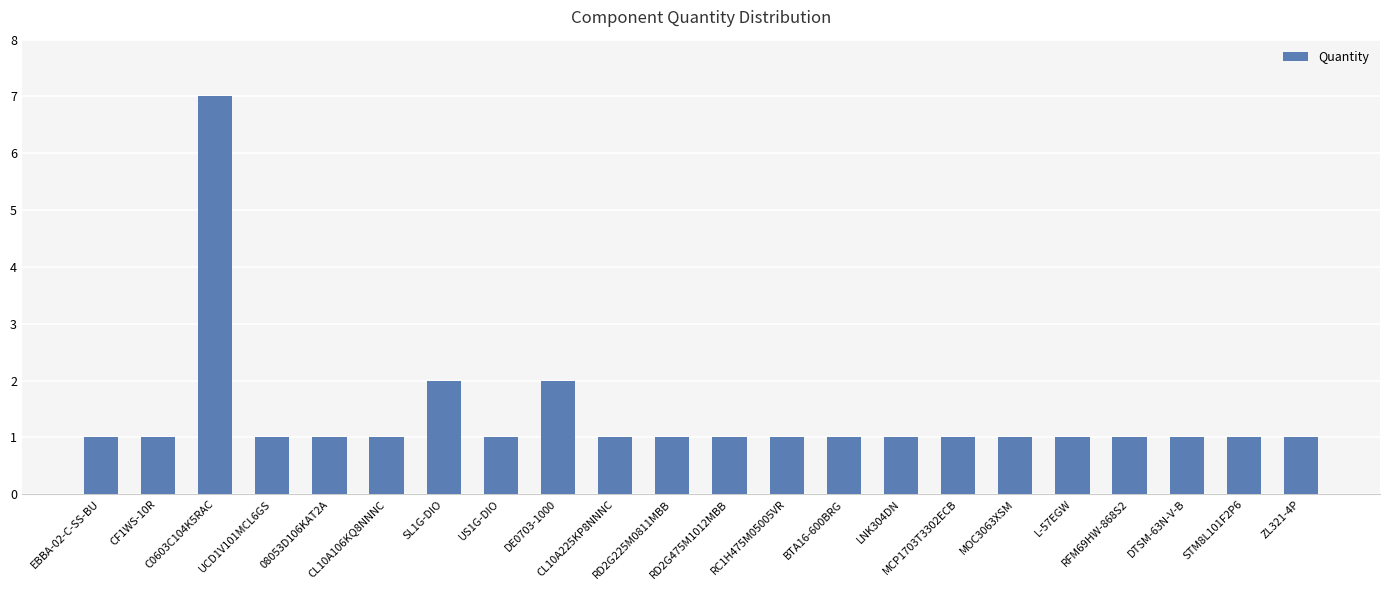

How many bars are there in total?

22